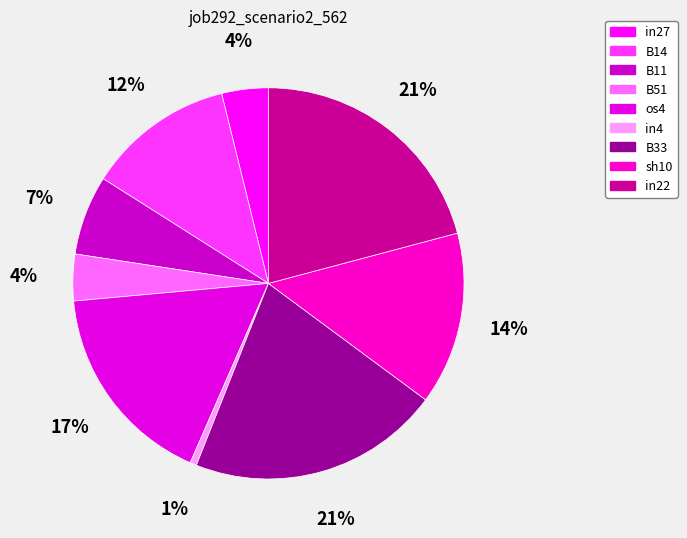

To the nearest percent, what percentage of the pie is B51?

4%